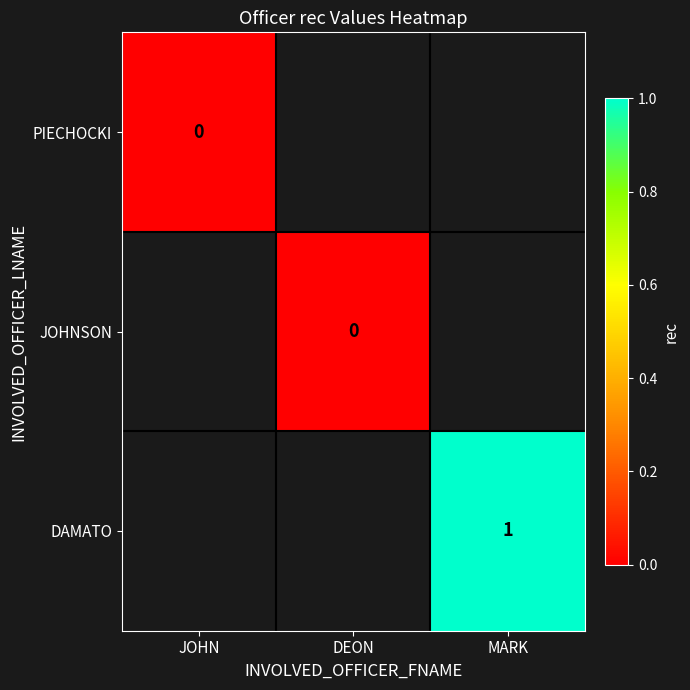

Is the value of DAMATO at DEON greater than the value of JOHNSON at DEON?

No